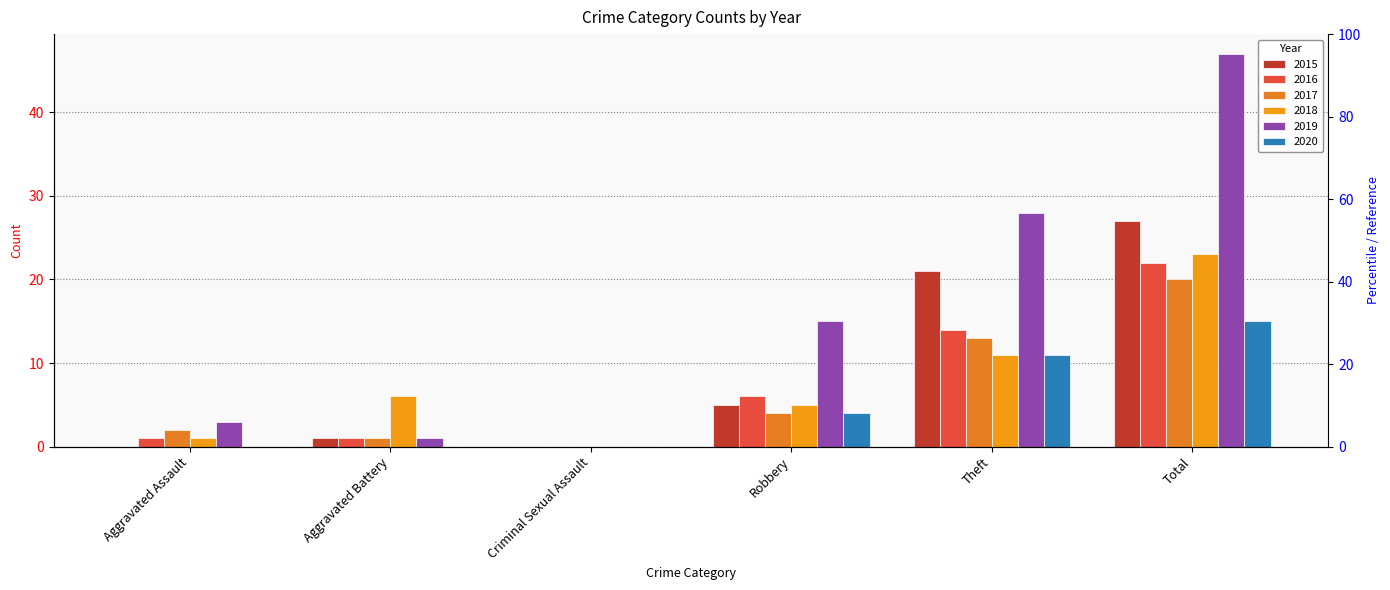

The 2018 series shows 6 at Theft. True or false?

False